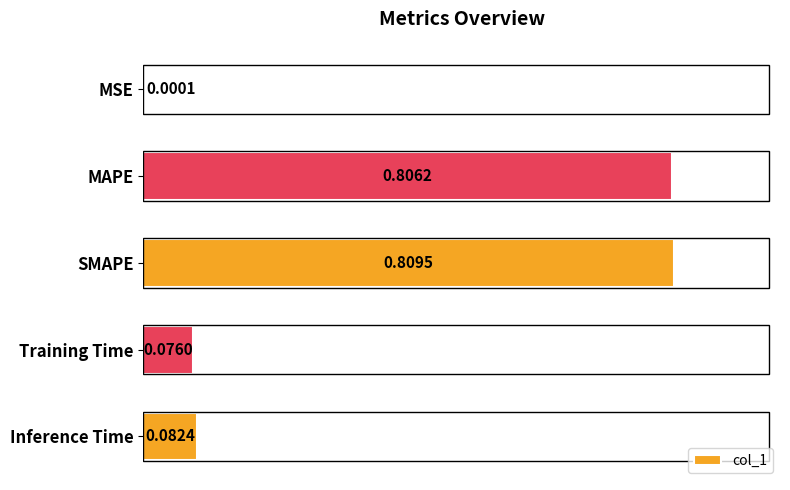

What is the sum of all values?

1.8